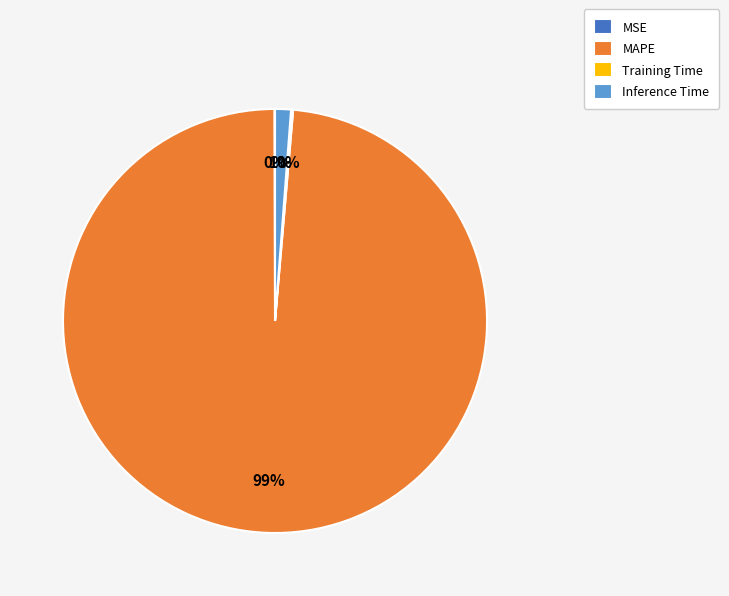

Is MAPE the majority of the pie?

Yes